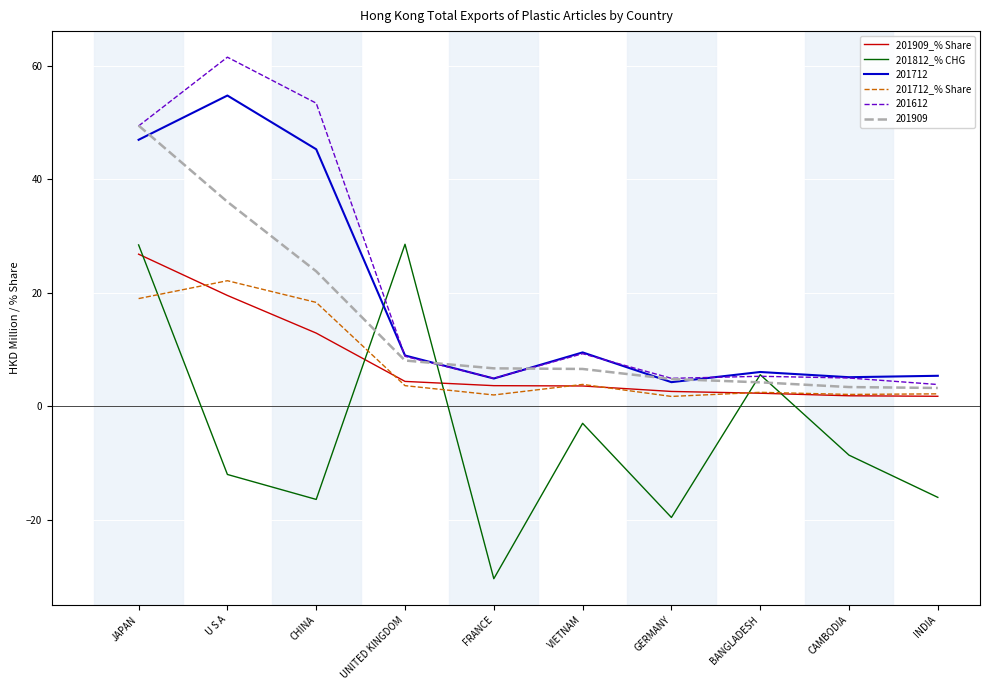

What is the maximum value shown in the chart?

61.5